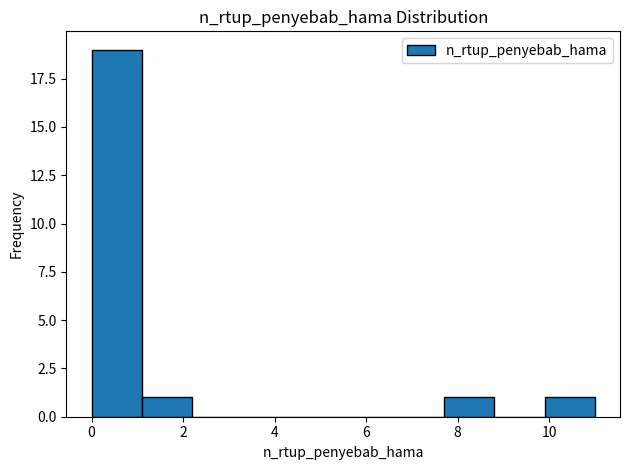

Reading left to right, list every bar in this chart as the range it spans on the x-axis followed by its height. Neither the bar edges nor the heights are printed on the chart, so give them approximately, as read against the axes.

0.0 to 1.1: 19
1.1 to 2.2: 1
2.2 to 3.3: 0
3.3 to 4.4: 0
4.4 to 5.5: 0
5.5 to 6.6: 0
6.6 to 7.7: 0
7.7 to 8.8: 1
8.8 to 9.9: 0
9.9 to 11.0: 1